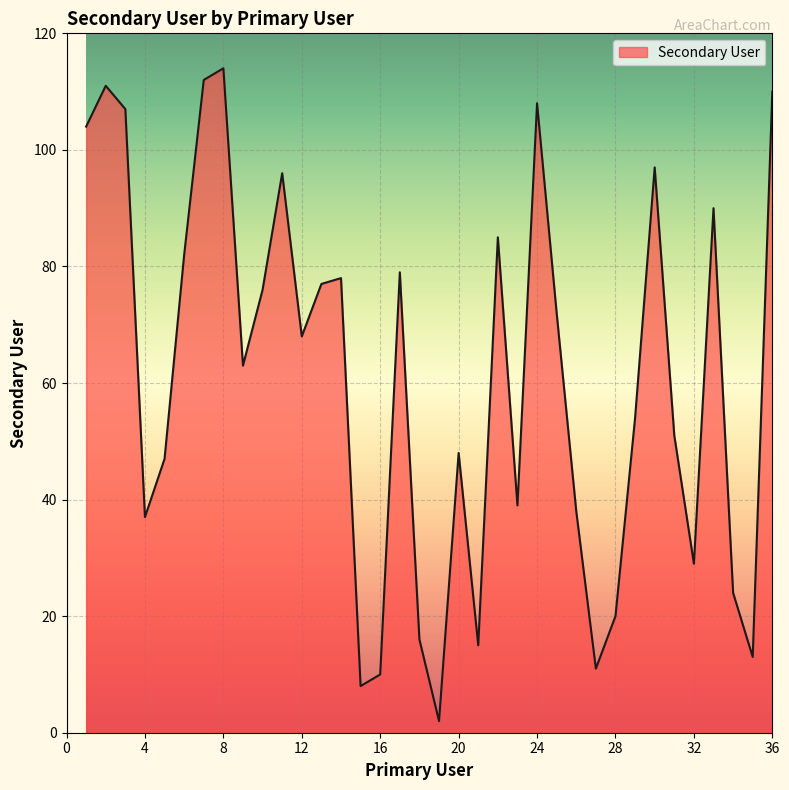

What is the difference between the maximum and minimum values?

112